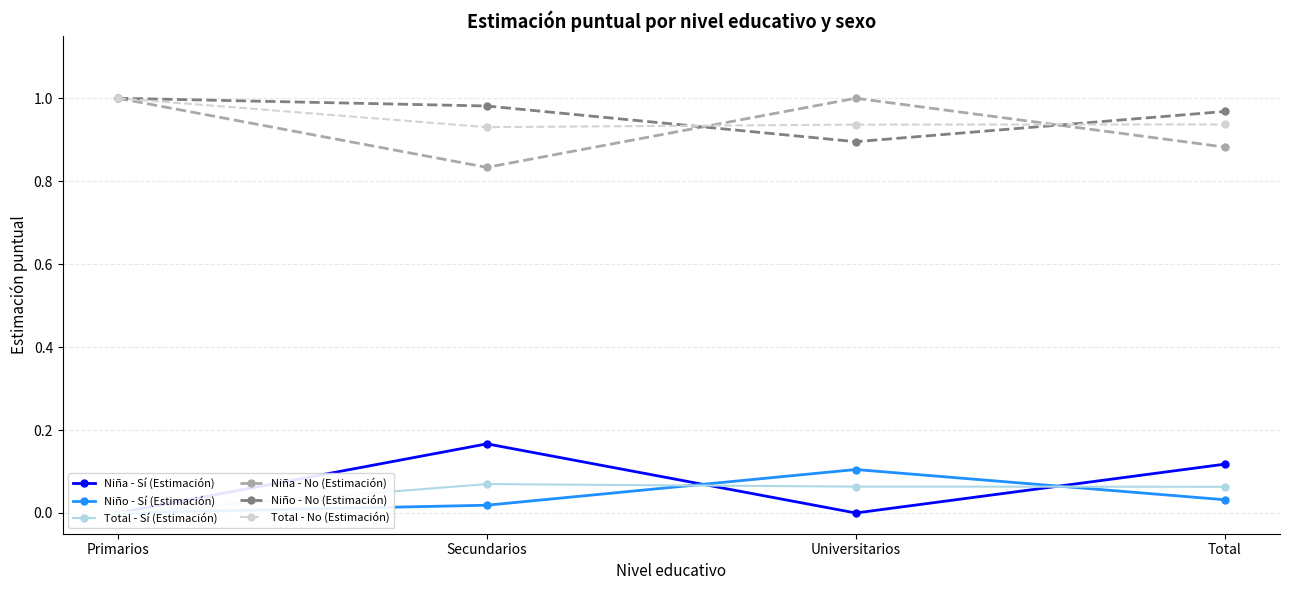

Is this an area chart (filled region under the line)?

No